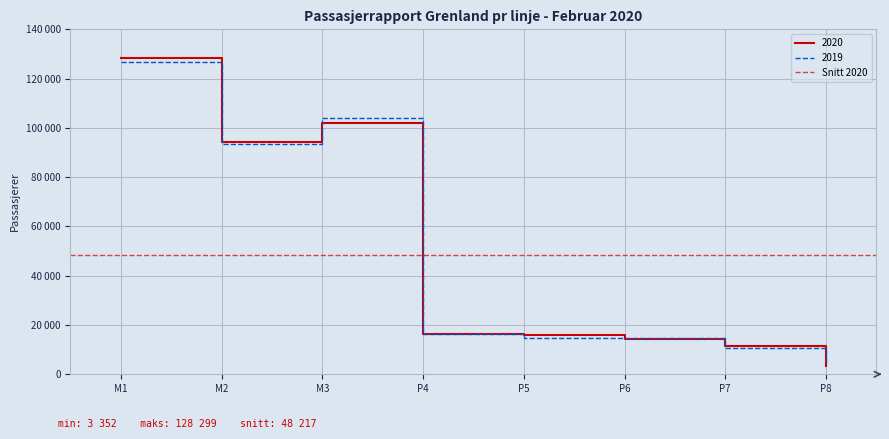

Which series has the largest range (max minus min)?

2020